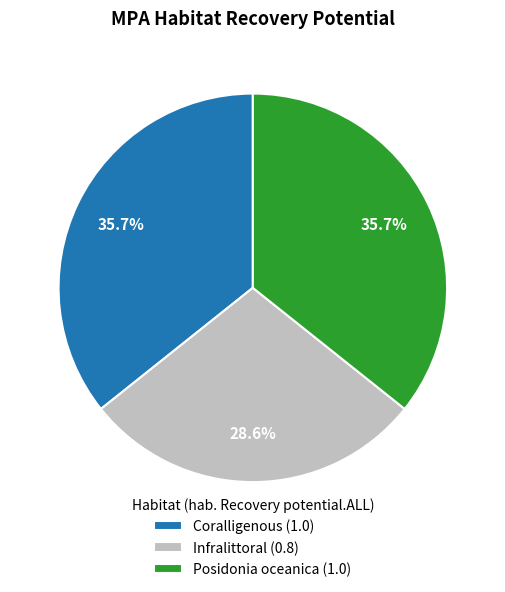

What is the total percentage of Coralligenous and Posidonia oceanica?

71.4%